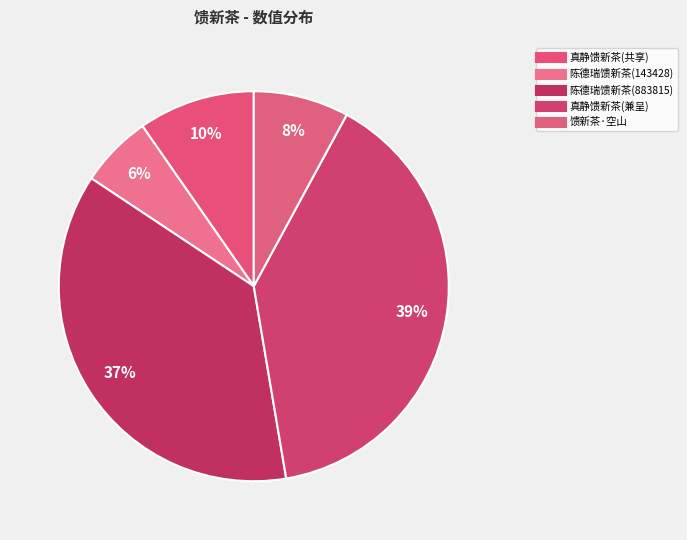

Count the number of slices in the pie.

5